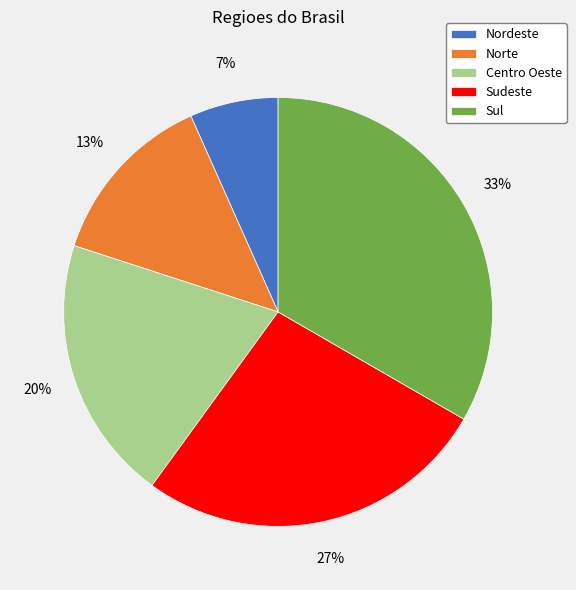

Which category has the smallest portion of the pie?

Nordeste